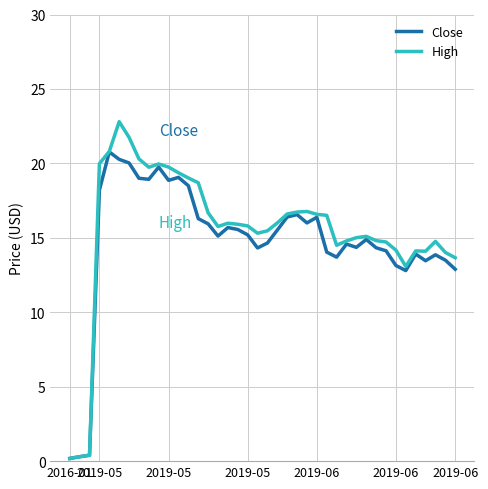

How many lines are shown in the chart?

2